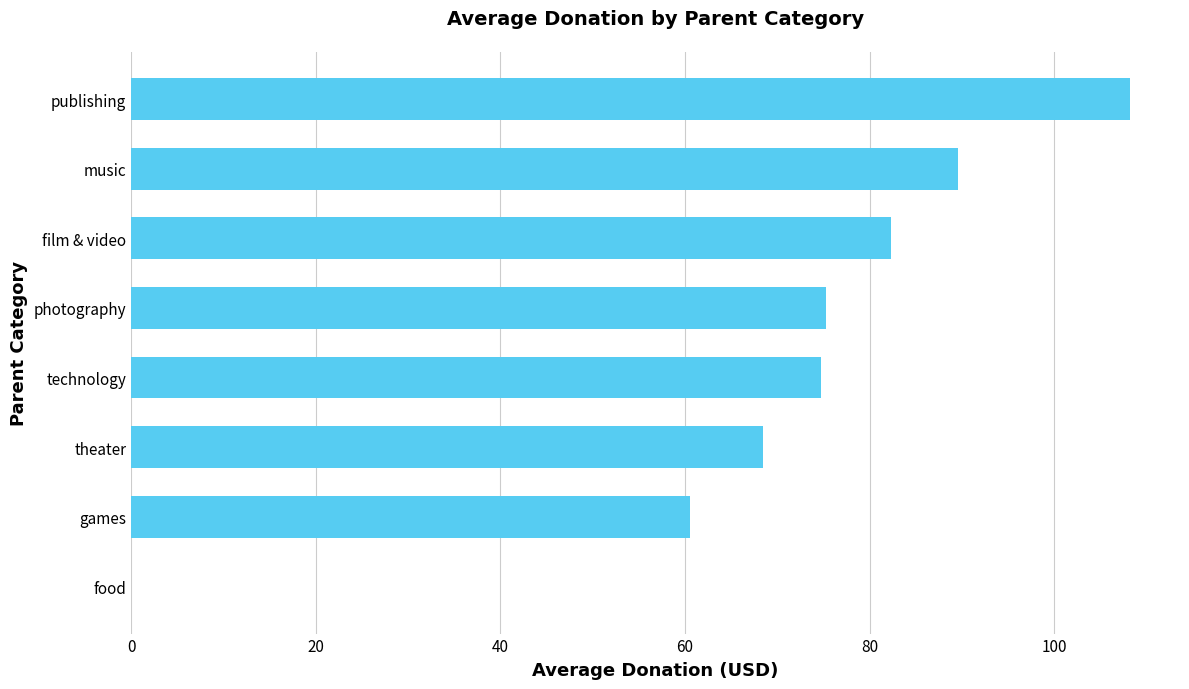

Reading top to bottom, list all the values displayed in this chart.

publishing=108.2	music=89.6	film & video=82.3	photography=75.3	technology=74.7	theater=68.5	games=60.5	food=0.0